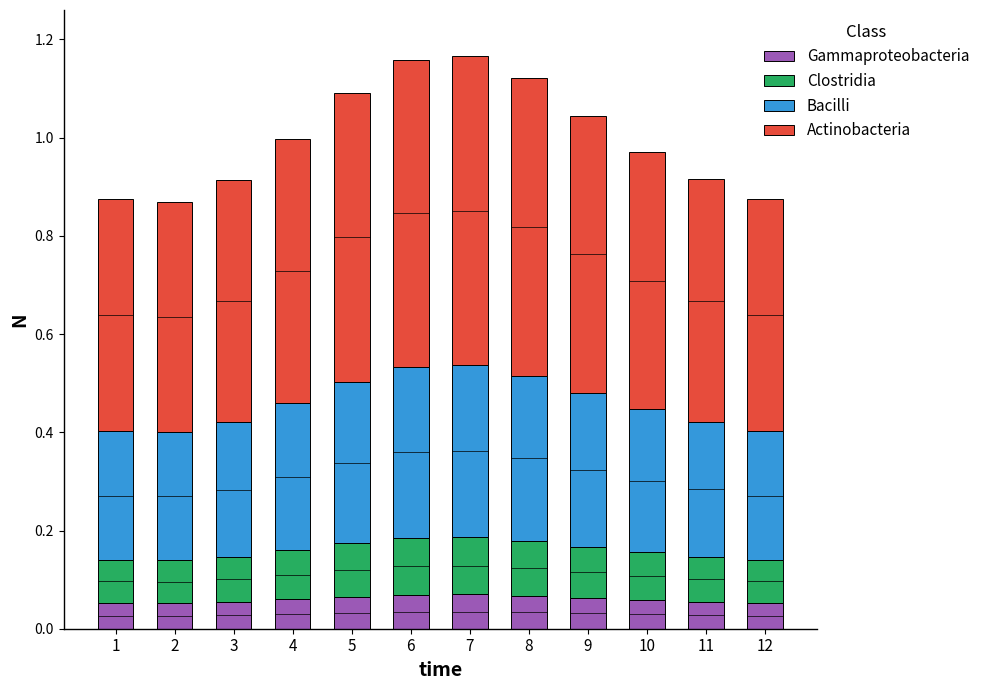

What is the sum of all Gammaproteobacteria values?

0.7